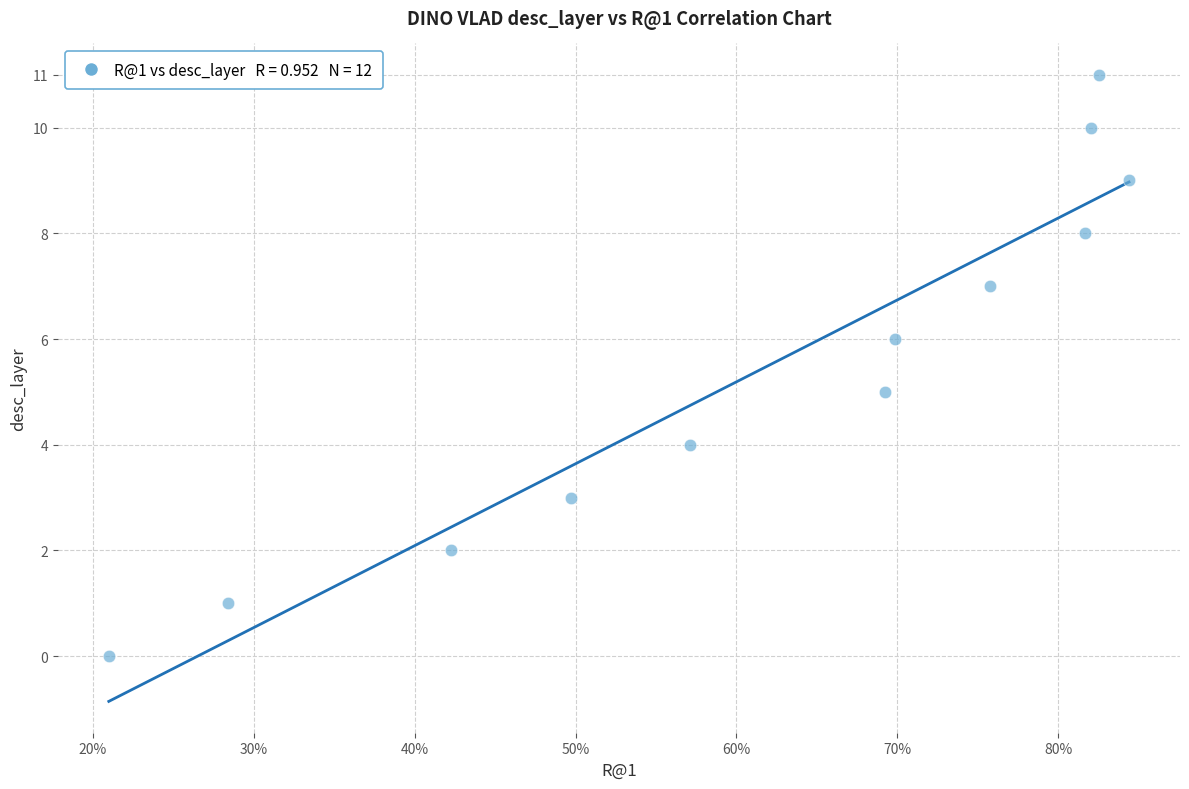

What is the range of Y values (max minus min)?

11